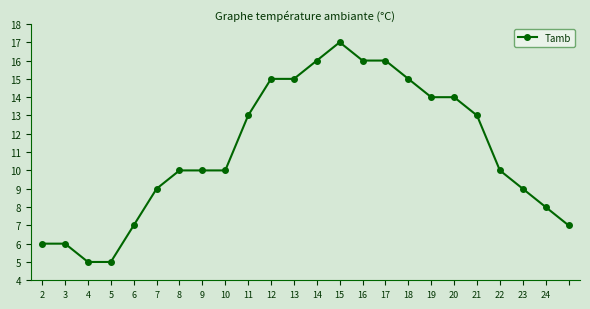

What is the difference between the maximum and minimum values?

12